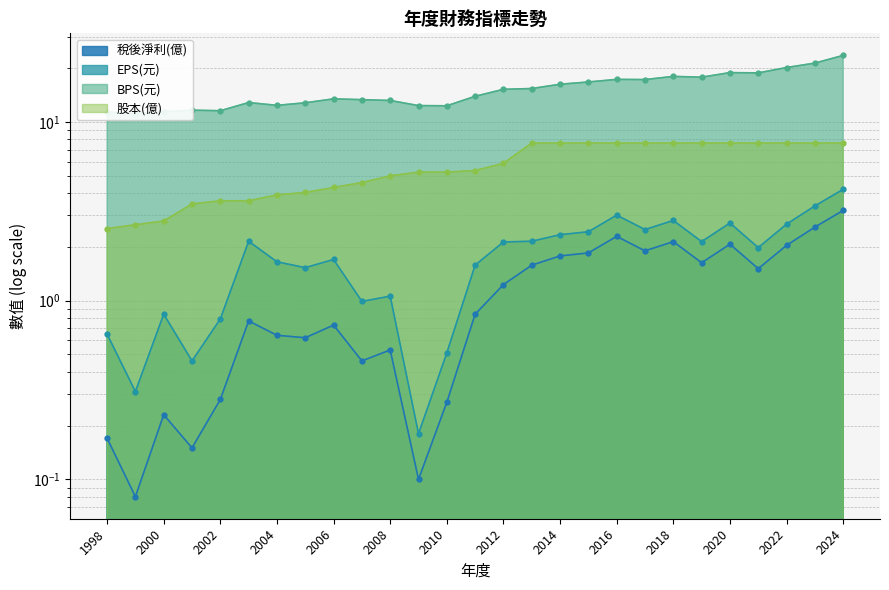

Reading left to right, what are all the values shown in this chart?

稅後淨利(億): 0.2	0.1	0.2	0.1	0.3	0.8	0.6	0.6	0.7	0.5	0.5	0.1	0.3	0.8	1.2	1.6	1.8	1.9	2.3	1.9	2.1	1.6	2.1	1.5	2.0	2.6	3.2
EPS(元): 0.7	0.3	0.8	0.5	0.8	2.1	1.6	1.5	1.7	1.0	1.1	0.2	0.5	1.6	2.1	2.1	2.3	2.4	3.0	2.5	2.8	2.1	2.7	2.0	2.7	3.4	4.2
BPS(元): 11.4	11.1	11.4	11.6	11.6	12.8	12.4	12.8	13.5	13.3	13.2	12.3	12.3	13.9	15.2	15.4	16.3	16.7	17.3	17.3	18.0	17.8	18.9	18.8	20.2	21.4	23.6
股本(億): 2.5	2.7	2.8	3.5	3.6	3.6	3.9	4.0	4.3	4.6	5.0	5.2	5.2	5.3	5.9	7.6	7.6	7.6	7.6	7.6	7.6	7.6	7.6	7.6	7.6	7.6	7.6